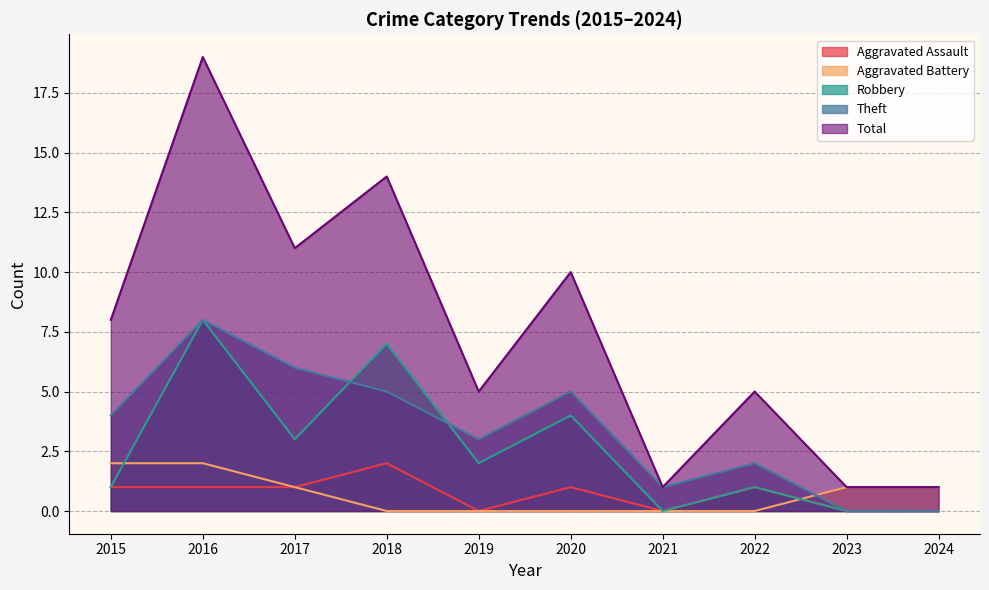

True or false: Aggravated Assault has a value of 1 at 2017.

False